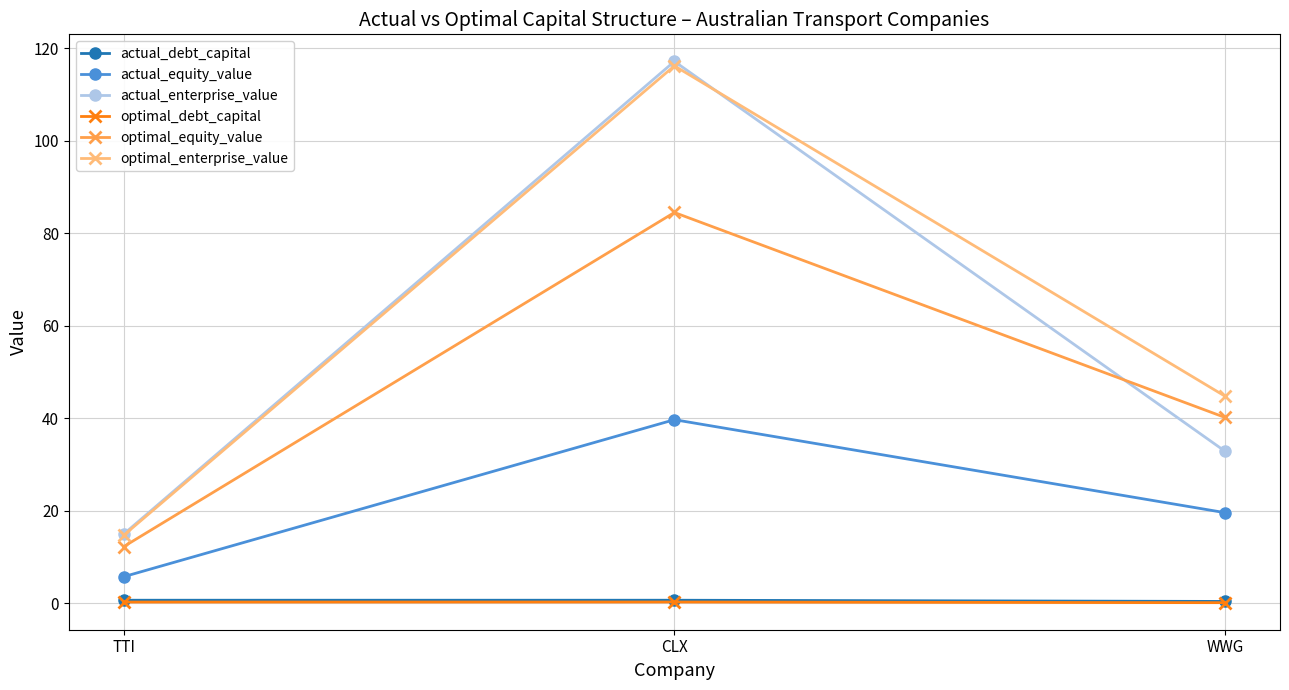

How many categories are shown in the chart?

3